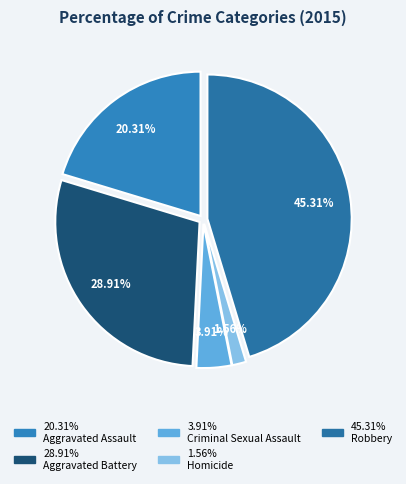

How many segments does this pie chart have?

5